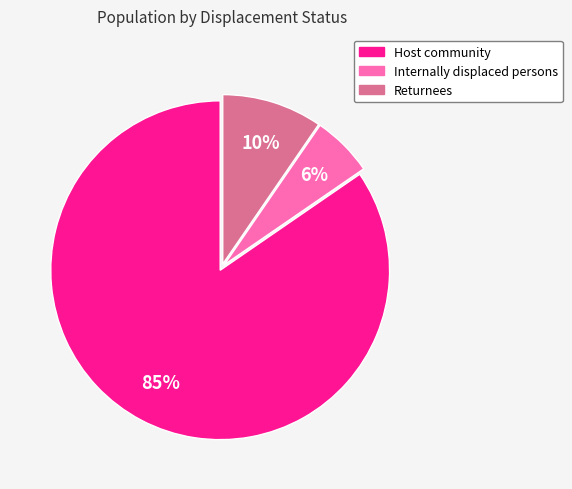

To the nearest percent, what is the average slice percentage?

33%